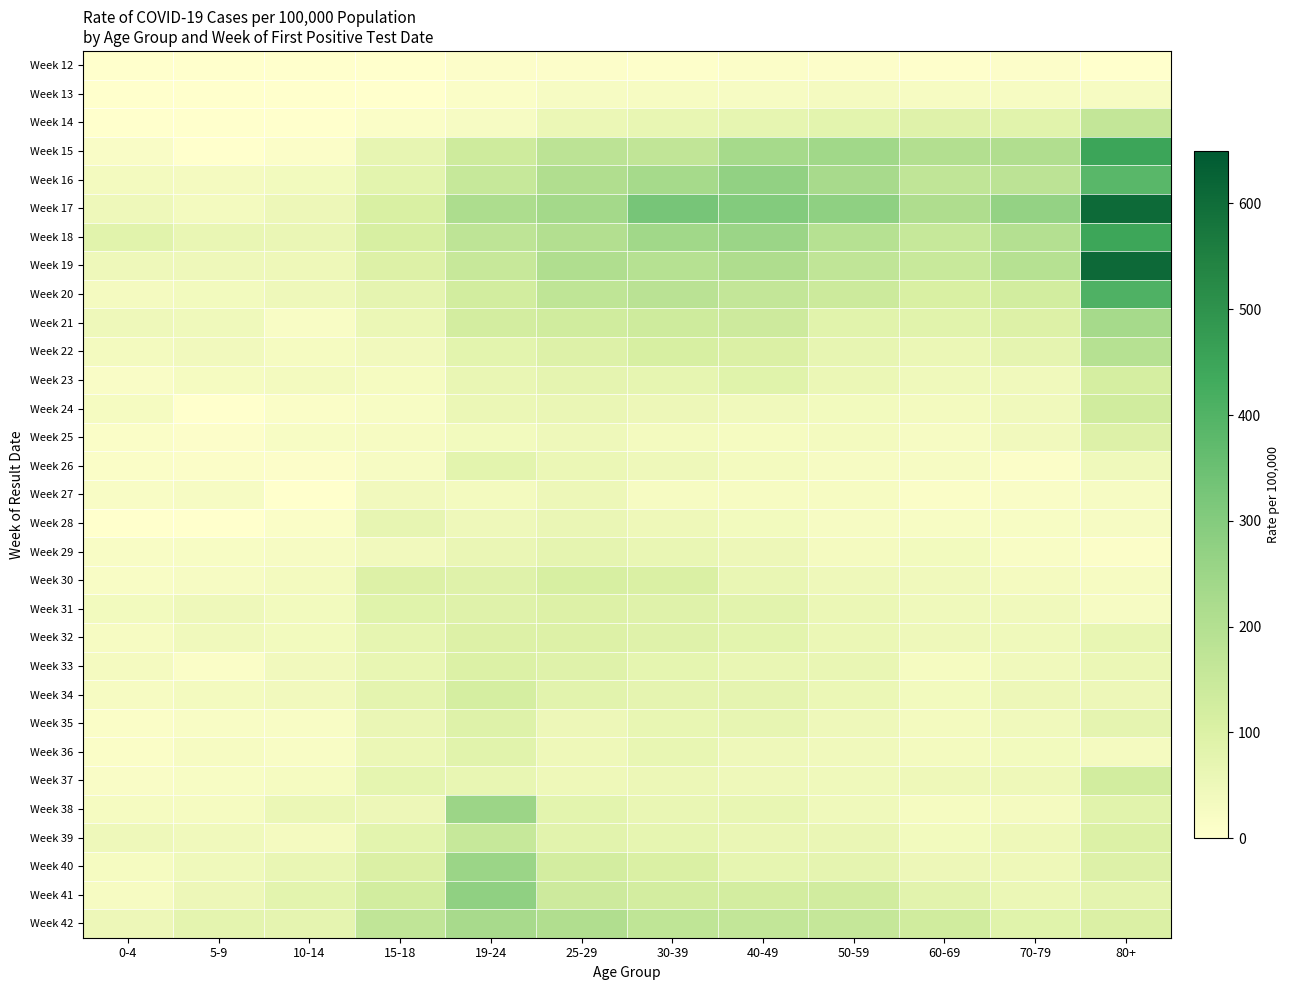

Reading left to right, what are all the values shown in this chart?

Week 12: 0-4=0	5-9=0	10-14=0	15-18=0	19-24=8	25-29=8	30-39=7	40-49=11	50-59=10	60-69=5	70-79=9	80+=0
Week 13: 0-4=0	5-9=0	10-14=0	15-18=0	19-24=13	25-29=25	30-39=27	40-49=25	50-59=32	60-69=26	70-79=27	80+=27
Week 14: 0-4=0	5-9=0	10-14=0	15-18=13	19-24=24	25-29=56	30-39=66	40-49=69	50-59=79	60-69=90	70-79=84	80+=160
Week 15: 0-4=16	5-9=0	10-14=12	15-18=67	19-24=137	25-29=178	30-39=167	40-49=230	50-59=239	60-69=203	70-79=206	80+=448
Week 16: 0-4=35	5-9=33	10-14=36	15-18=80	19-24=154	25-29=206	30-39=230	40-49=271	50-59=227	60-69=168	70-79=178	80+=384
Week 17: 0-4=48	5-9=35	10-14=51	15-18=108	19-24=217	25-29=236	30-39=326	40-49=301	50-59=277	60-69=213	70-79=267	80+=606
Week 18: 0-4=86	5-9=62	10-14=59	15-18=114	19-24=175	25-29=201	30-39=239	40-49=252	50-59=194	60-69=153	70-79=199	80+=445
Week 19: 0-4=48	5-9=47	10-14=49	15-18=97	19-24=150	25-29=209	30-39=194	40-49=212	50-59=168	60-69=148	70-79=195	80+=608
Week 20: 0-4=33	5-9=36	10-14=46	15-18=75	19-24=125	25-29=171	30-39=185	40-49=162	50-59=142	60-69=107	70-79=126	80+=406
Week 21: 0-4=46	5-9=45	10-14=20	15-18=58	19-24=124	25-29=131	30-39=136	40-49=139	50-59=84	60-69=86	70-79=97	80+=230
Week 22: 0-4=35	5-9=40	10-14=30	15-18=39	19-24=79	25-29=95	30-39=112	40-49=103	50-59=67	60-69=57	70-79=76	80+=195
Week 23: 0-4=16	5-9=29	10-14=34	15-18=28	19-24=62	25-29=74	30-39=70	40-49=87	50-59=56	60-69=45	70-79=41	80+=117
Week 24: 0-4=29	5-9=0	10-14=15	15-18=21	19-24=58	25-29=59	30-39=52	40-49=41	50-59=38	60-69=35	70-79=42	80+=131
Week 25: 0-4=13	5-9=9	10-14=22	15-18=26	19-24=36	25-29=47	30-39=35	40-49=29	50-59=35	60-69=24	70-79=40	80+=96
Week 26: 0-4=15	5-9=11	10-14=10	15-18=24	19-24=80	25-29=56	30-39=46	40-49=34	50-59=23	60-69=25	70-79=12	80+=45
Week 27: 0-4=20	5-9=25	10-14=0	15-18=39	19-24=34	25-29=52	30-39=27	40-49=26	50-59=27	60-69=13	70-79=17	80+=25
Week 28: 0-4=0	5-9=0	10-14=14	15-18=67	19-24=46	25-29=60	30-39=49	40-49=38	50-59=23	60-69=22	70-79=21	80+=23
Week 29: 0-4=18	5-9=22	10-14=25	15-18=39	19-24=59	25-29=76	30-39=63	40-49=51	50-59=32	60-69=36	70-79=19	80+=12
Week 30: 0-4=18	5-9=24	10-14=34	15-18=97	19-24=91	25-29=112	30-39=105	40-49=62	50-59=47	60-69=42	70-79=31	80+=27
Week 31: 0-4=37	5-9=47	10-14=37	15-18=88	19-24=91	25-29=99	30-39=89	40-49=82	50-59=56	60-69=45	70-79=41	80+=23
Week 32: 0-4=26	5-9=42	10-14=37	15-18=69	19-24=99	25-29=97	30-39=91	40-49=79	50-59=57	60-69=47	70-79=44	80+=66
Week 33: 0-4=31	5-9=15	10-14=39	15-18=65	19-24=100	25-29=90	30-39=72	40-49=63	50-59=61	60-69=28	70-79=42	80+=57
Week 34: 0-4=27	5-9=35	10-14=39	15-18=78	19-24=118	25-29=82	30-39=76	40-49=76	50-59=56	60-69=38	70-79=52	80+=53
Week 35: 0-4=15	5-9=20	10-14=19	15-18=60	19-24=92	25-29=51	30-39=64	40-49=67	50-59=47	60-69=34	70-79=41	80+=74
Week 36: 0-4=15	5-9=27	10-14=20	15-18=58	19-24=85	25-29=50	30-39=64	40-49=48	50-59=43	60-69=34	70-79=36	80+=31
Week 37: 0-4=16	5-9=22	10-14=30	15-18=73	19-24=66	25-29=50	30-39=55	40-49=48	50-59=44	60-69=49	70-79=50	80+=125
Week 38: 0-4=29	5-9=29	10-14=56	15-18=52	19-24=249	25-29=80	30-39=62	40-49=64	50-59=45	60-69=28	70-79=32	80+=84
Week 39: 0-4=46	5-9=42	10-14=32	15-18=80	19-24=154	25-29=82	30-39=69	40-49=60	50-59=59	60-69=38	70-79=49	80+=101
Week 40: 0-4=29	5-9=44	10-14=63	15-18=103	19-24=253	25-29=123	30-39=105	40-49=71	50-59=76	60-69=51	70-79=49	80+=94
Week 41: 0-4=27	5-9=51	10-14=81	15-18=125	19-24=276	25-29=138	30-39=124	40-49=122	50-59=128	60-69=82	70-79=56	80+=78
Week 42: 0-4=53	5-9=78	10-14=76	15-18=168	19-24=228	25-29=206	30-39=171	40-49=163	50-59=157	60-69=132	70-79=88	80+=103